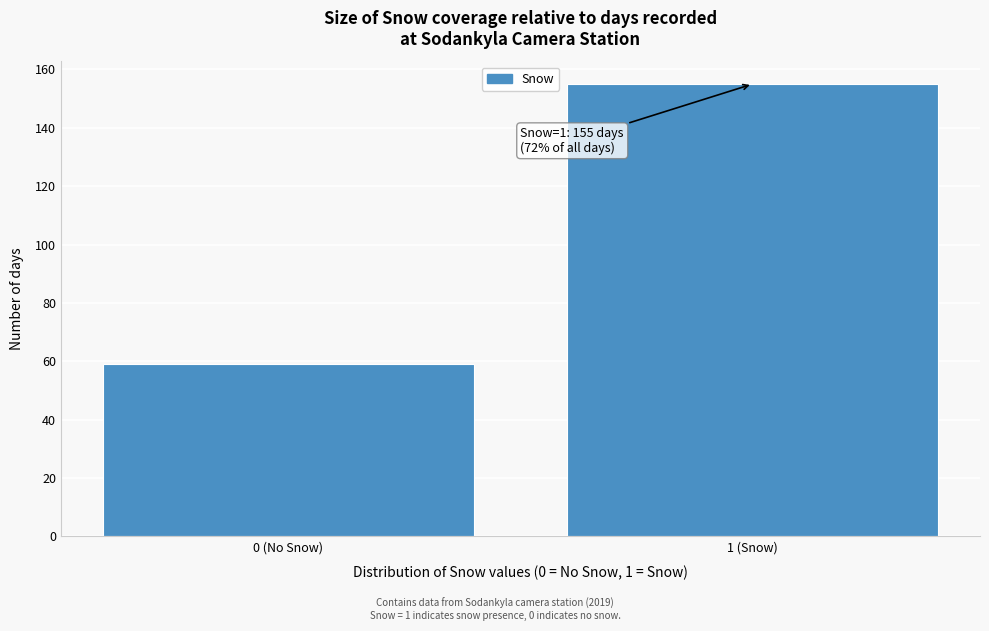

Reading right to left, what are all the values shown in this chart?

1 (Snow)=155	0 (No Snow)=59